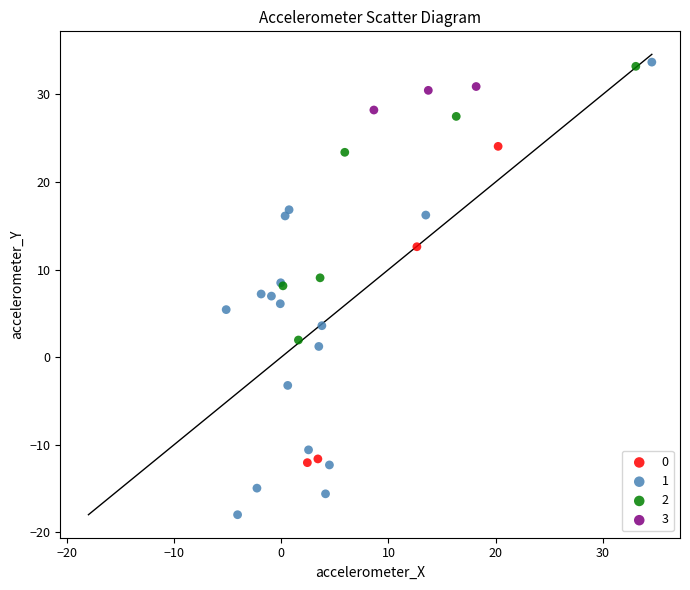

What are all the series names shown in the legend?

0, 1, 2, 3